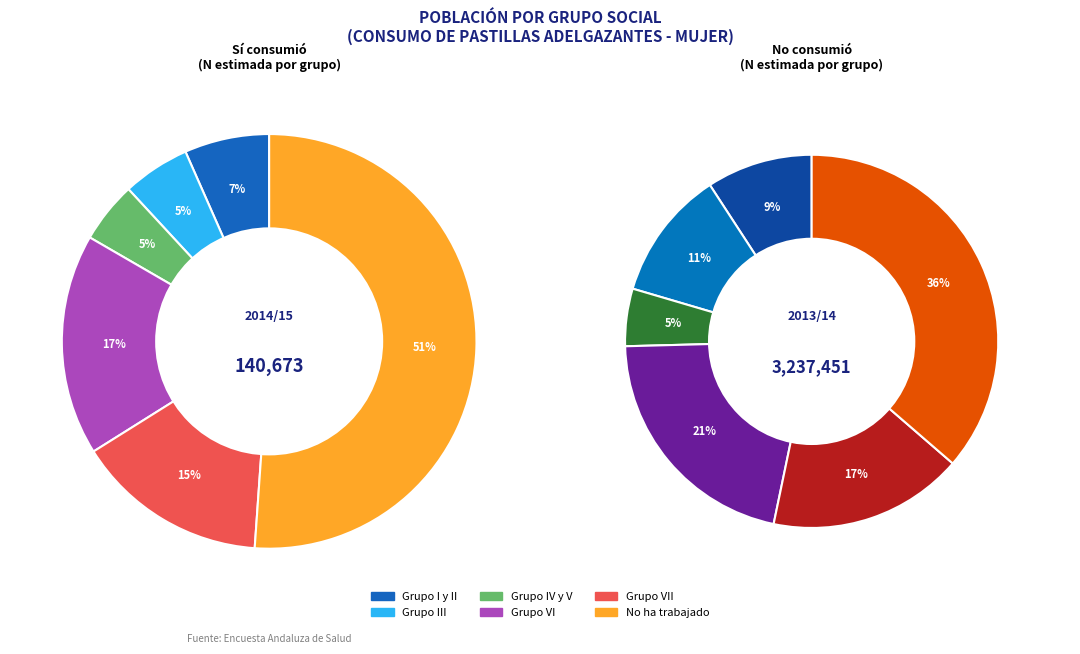

To the nearest percent, what is the difference between the largest and smallest slice percentages?

46%